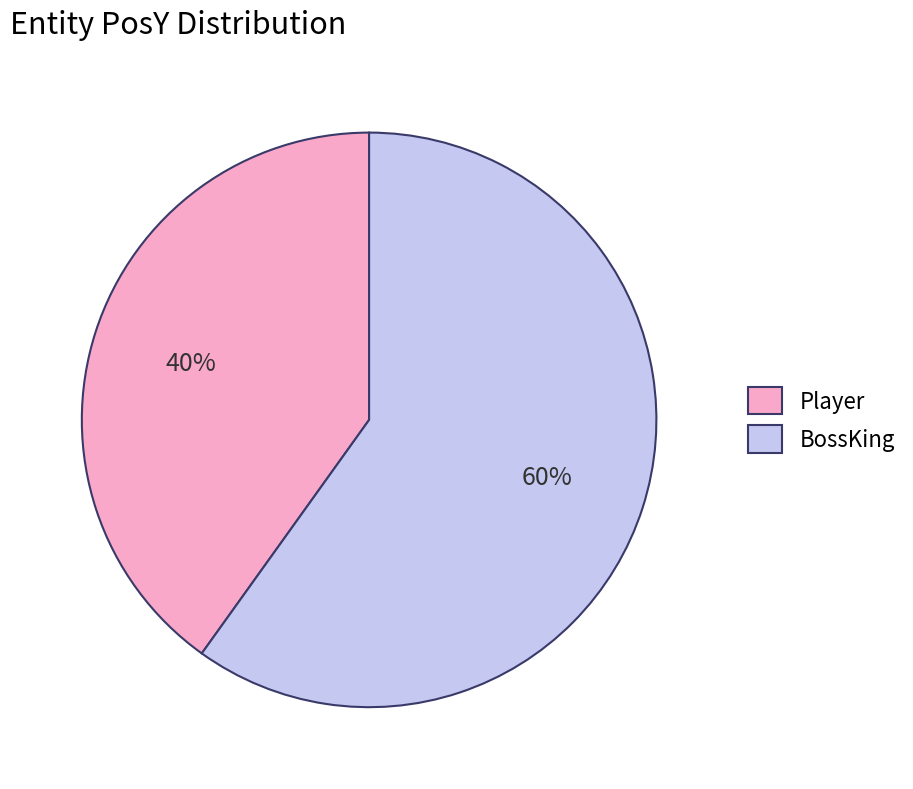

Approximately how many times larger is the value at BossKing compared to Player?

1.5